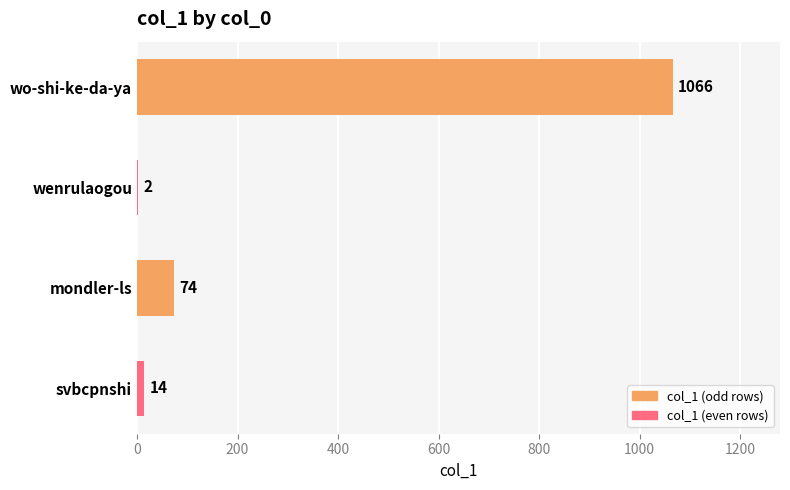

What is the change in value from mondler-ls to svbcpnshi?

-60